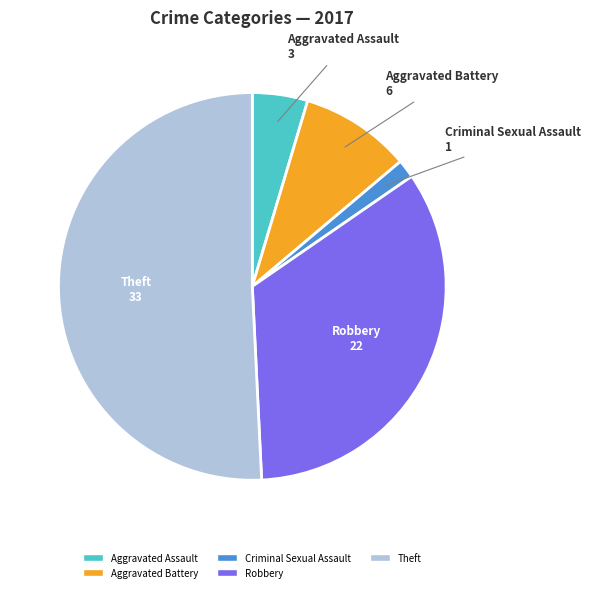

Is there a majority slice in this chart?

Yes